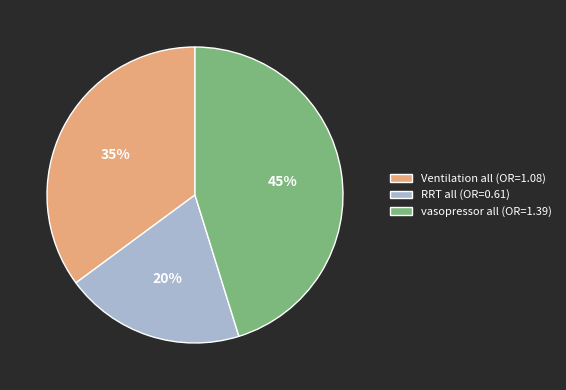

What is the ratio of the value at RRT all to the value at Ventilation all?

0.6